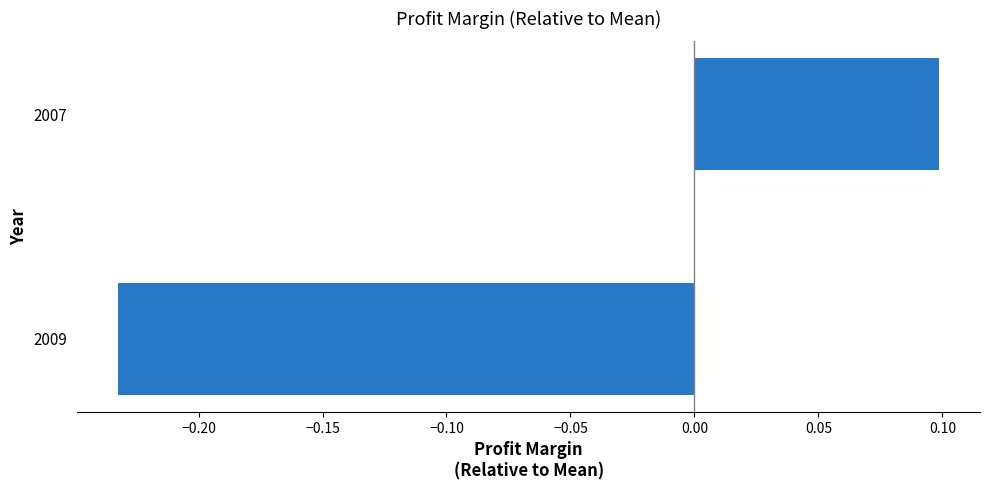

Count the values in the range 0 to 1.

1